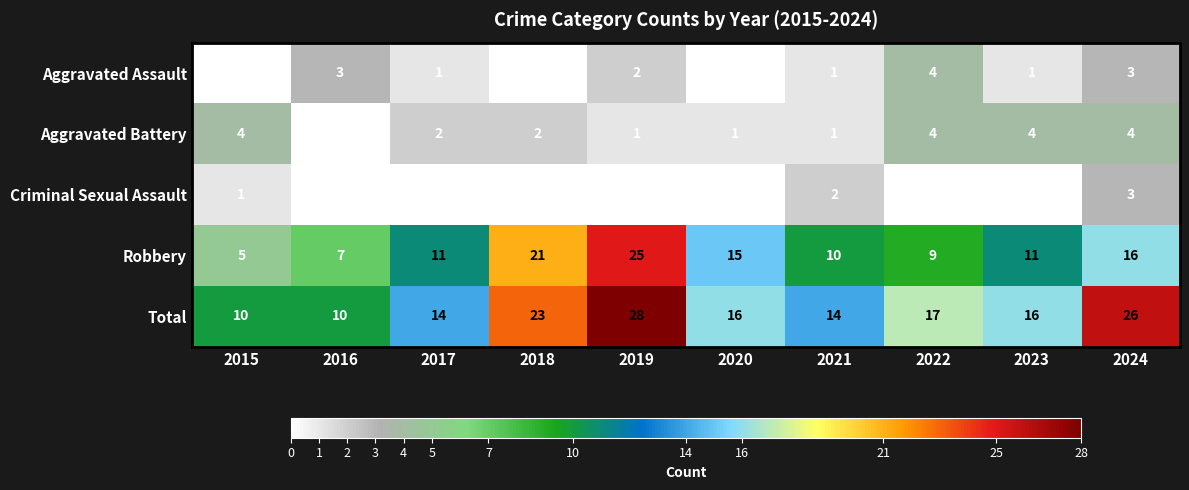

Which series has the widest spread of values?

Robbery